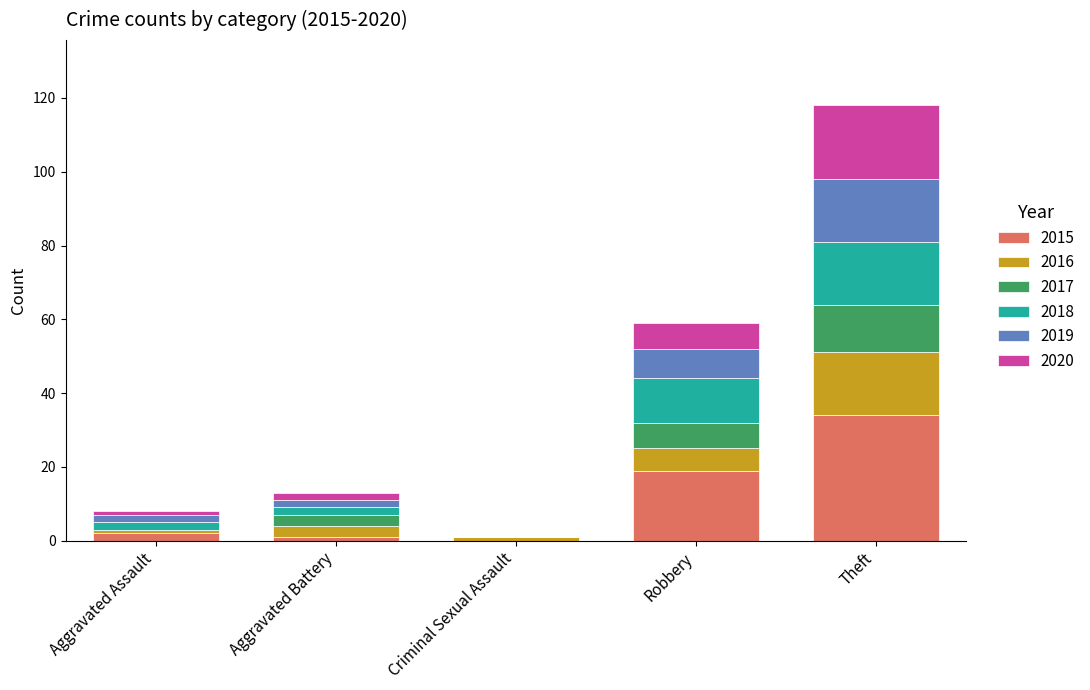

The value of 2015 at Theft is 50. True or false?

False